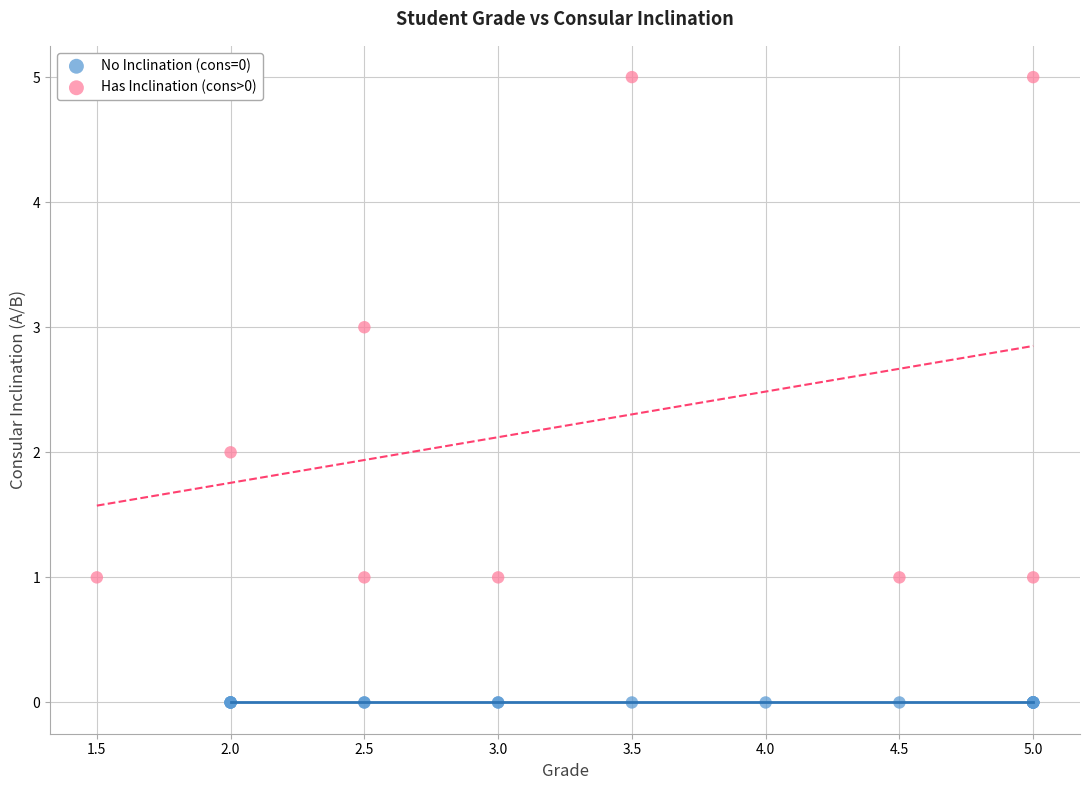

Which series reaches the minimum Y coordinate?

No Inclination (cons=0)